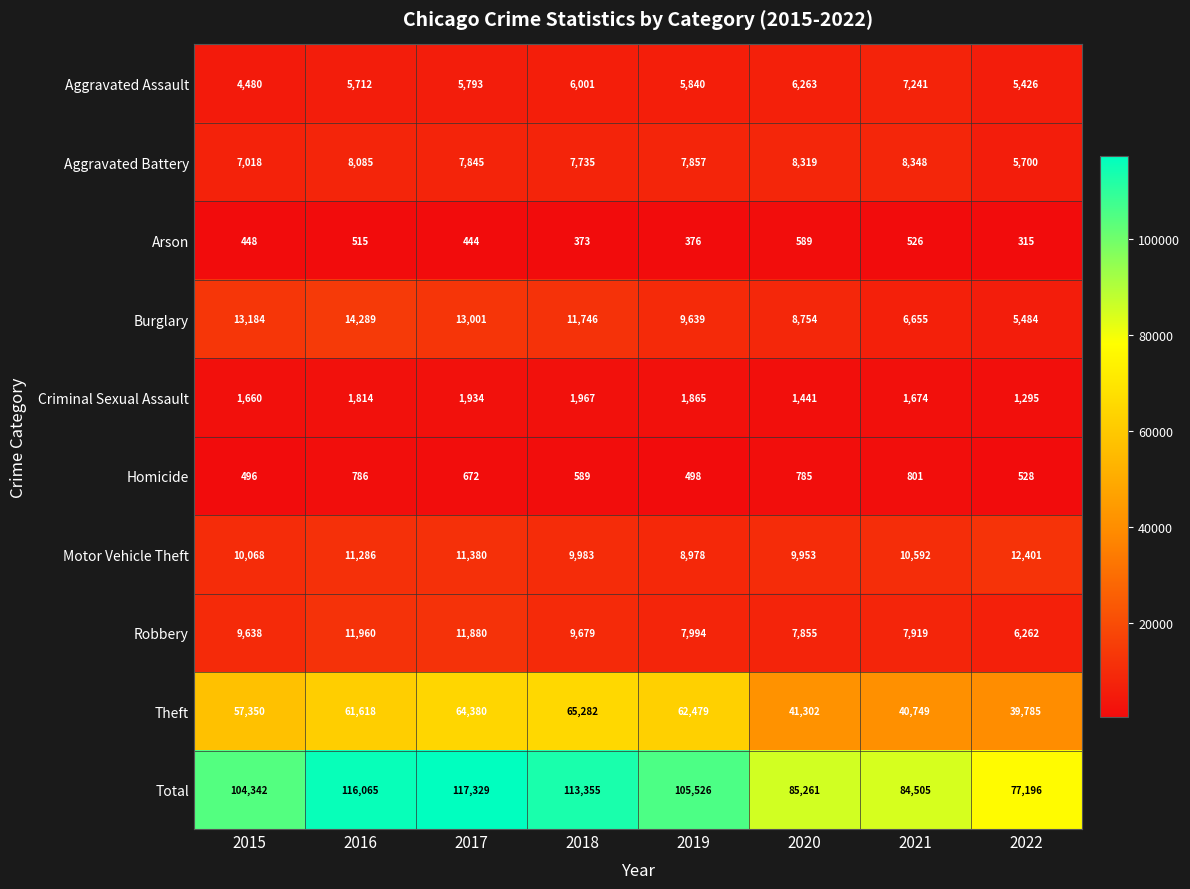

What is the difference between the maximum and minimum values in the Motor Vehicle Theft series?

3423